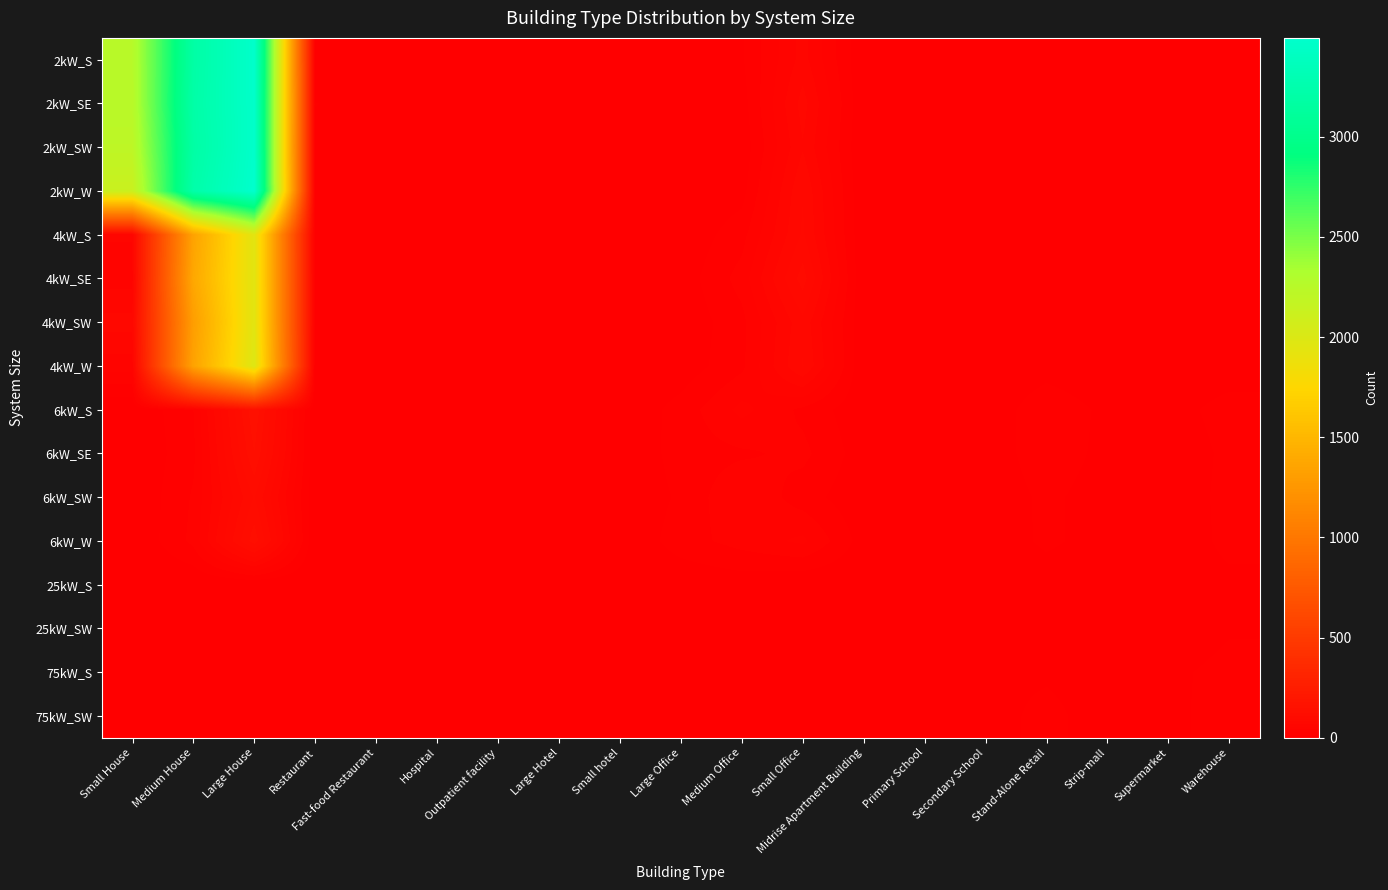

At which category is the sum across all series the highest?

Large House